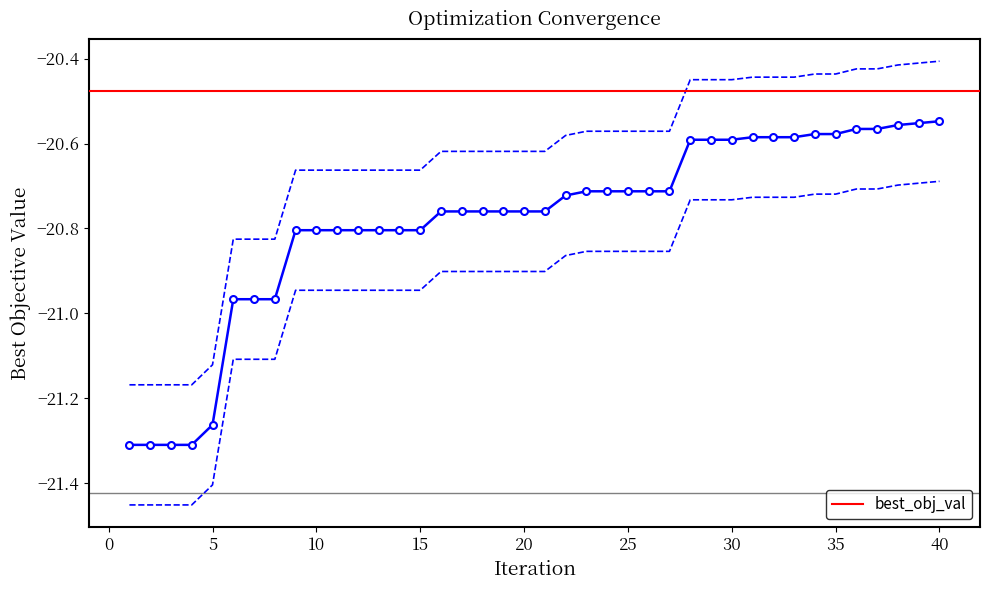

The best_obj_val series shows -27.3 at 10. True or false?

False